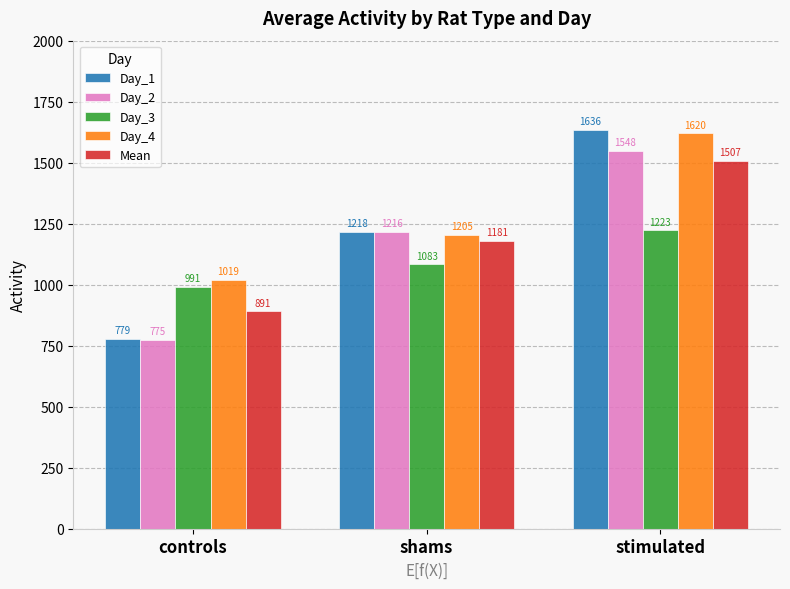

Which series has the largest range (max minus min)?

Day_1